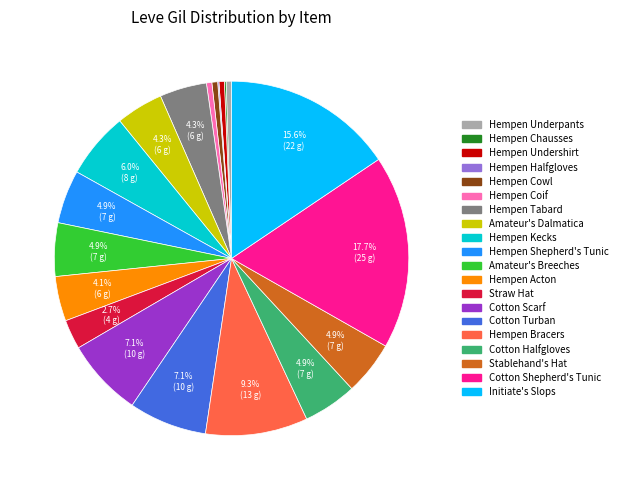

What is the largest slice in the pie chart?

Cotton Shepherd's Tunic